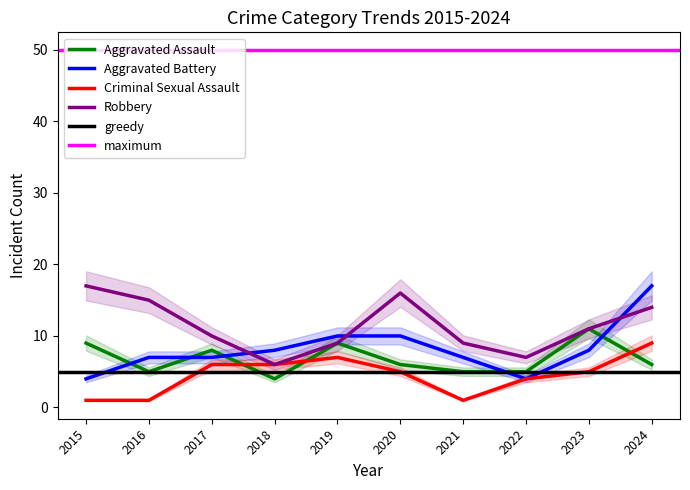

What is the difference between the highest and lowest values at 2023?

6